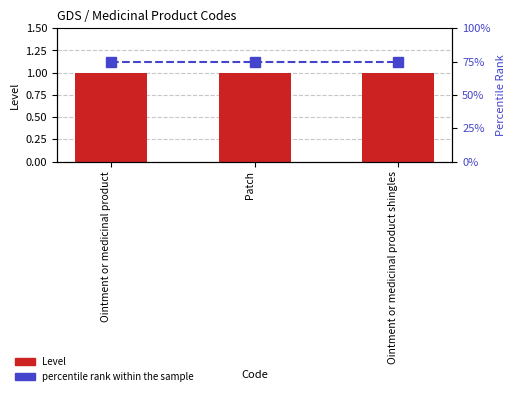

Between Patch and Ointment or medicinal product shingles, which is larger?

Patch